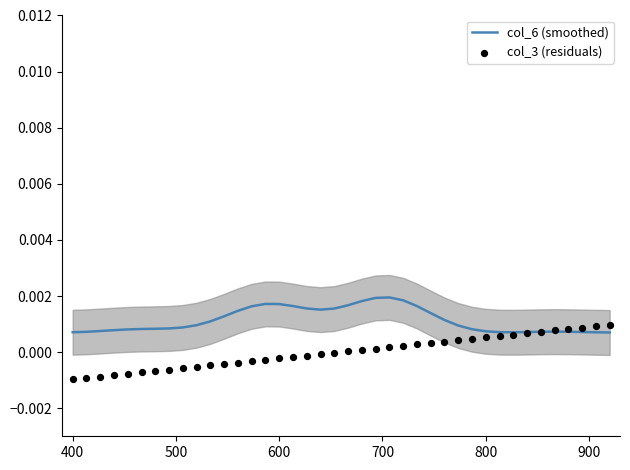

Which series reaches the minimum Y coordinate?

col_3 (residuals)